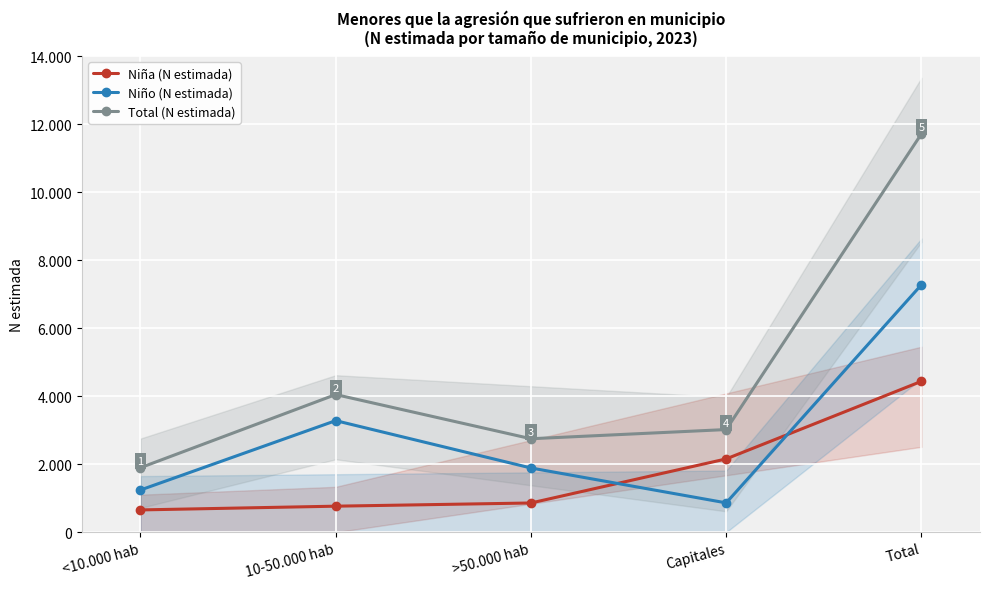

Is the value of Niña (N estimada) at Capitales greater than the value of Niño (N estimada) at >50.000 hab?

Yes